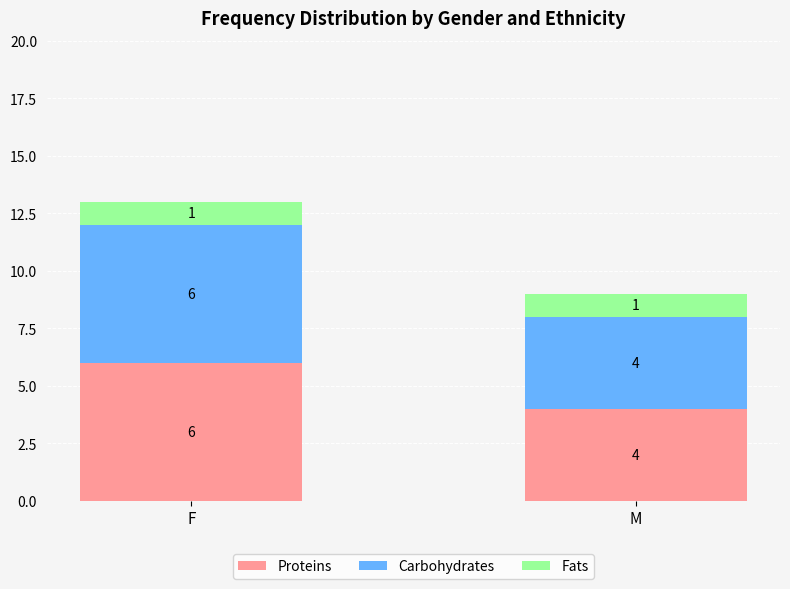

At which category is the sum across all series the highest?

F